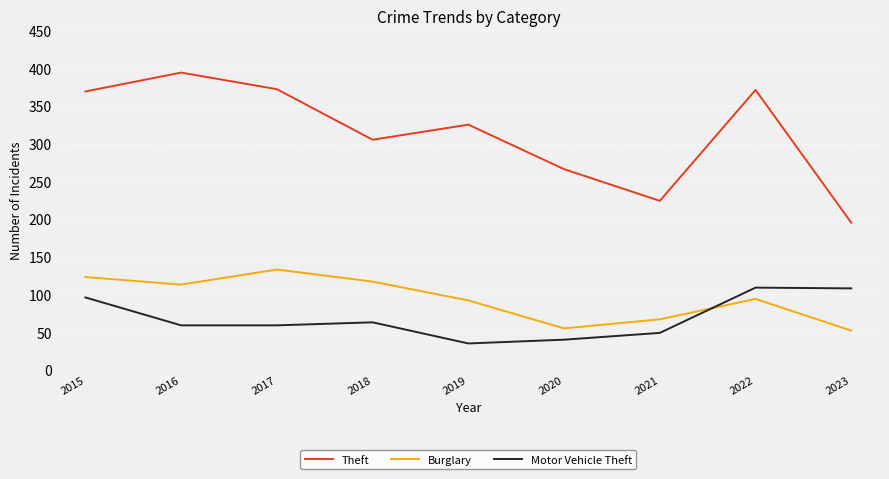

True or false: Motor Vehicle Theft has a value of 96 at 2015.

True